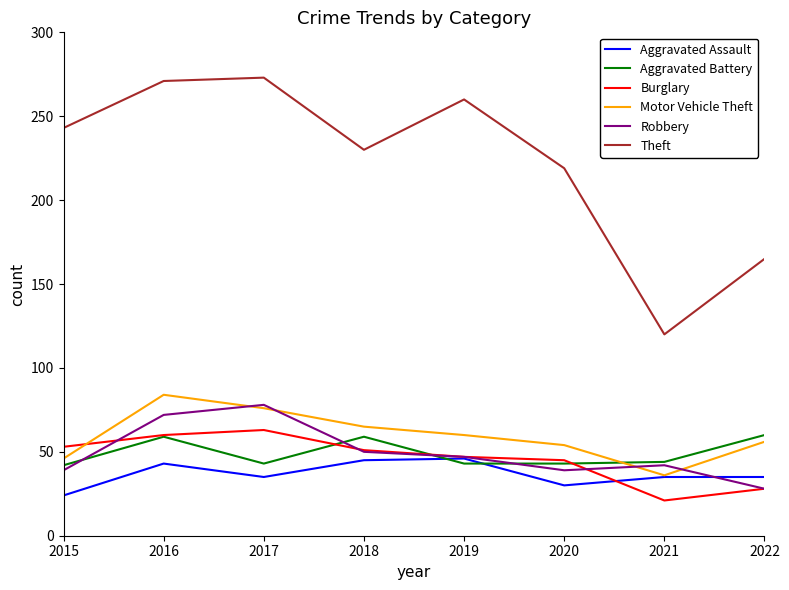

Which series has the largest range (max minus min)?

Theft